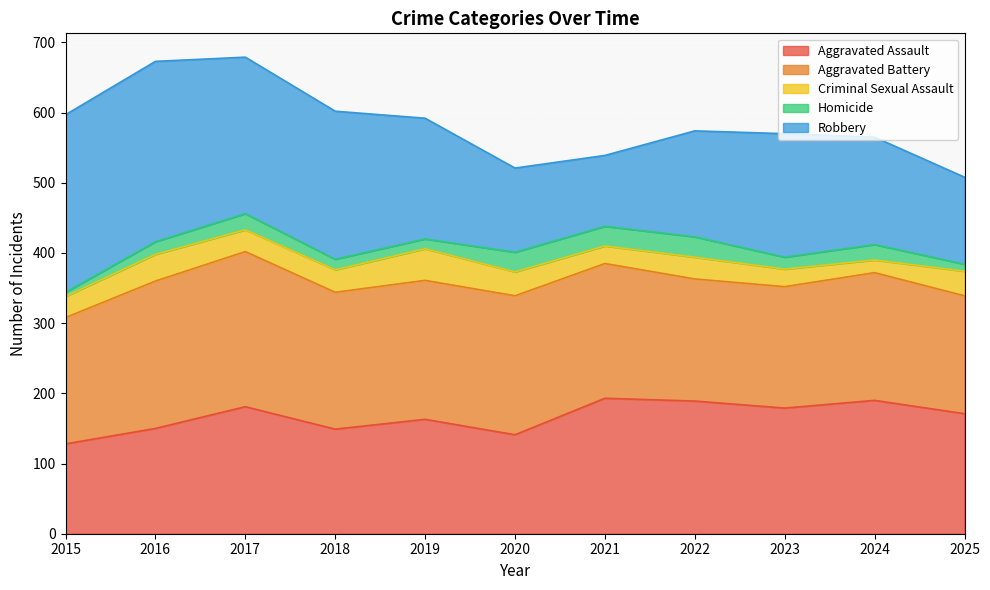

Is it true that Criminal Sexual Assault equals 376 at 2018?

True